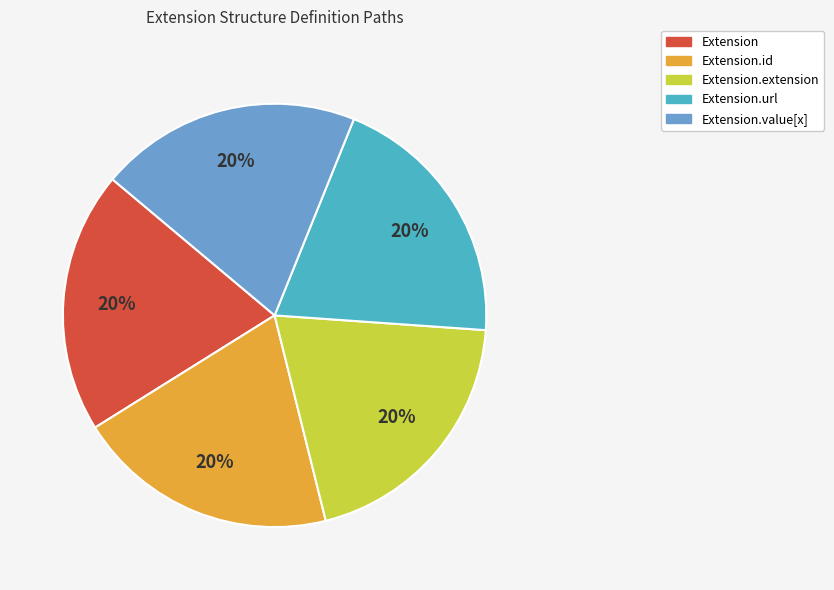

Is Extension.extension the majority of the pie?

No